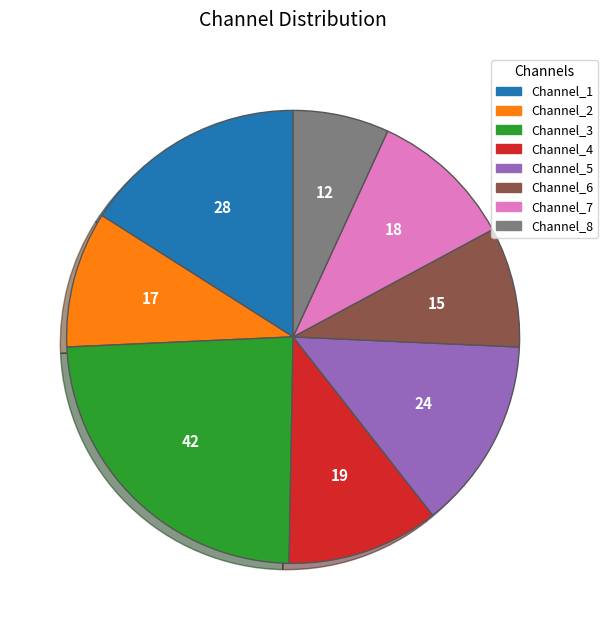

Do Channel_3 and Channel_5 together represent more than half of the pie?

No